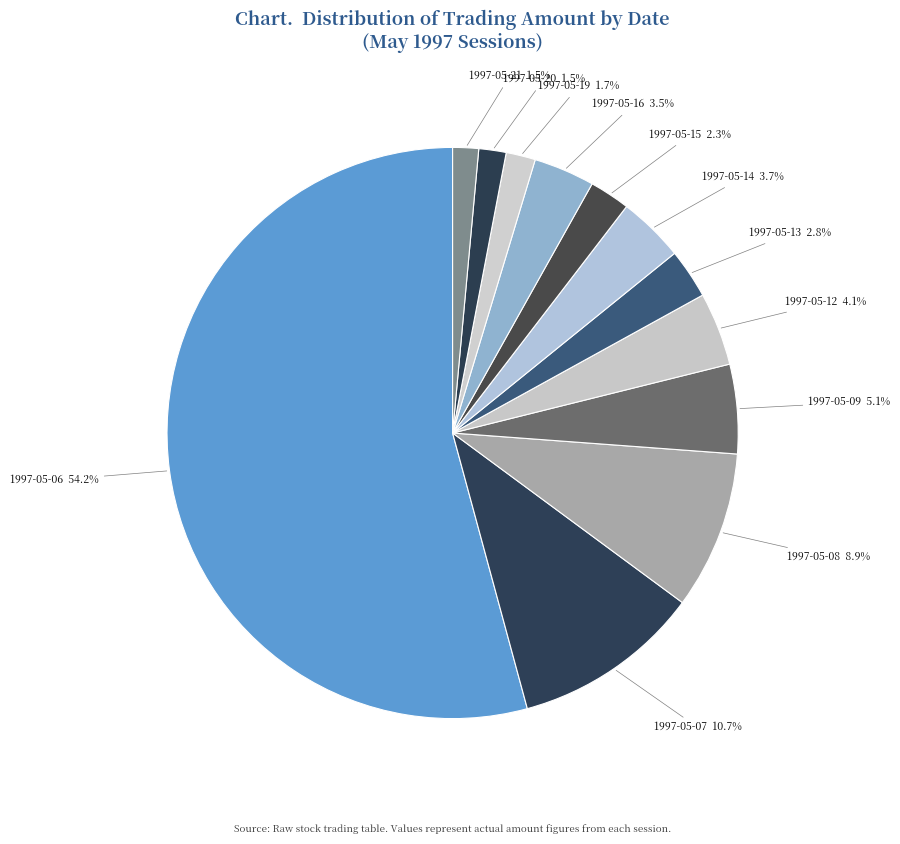

How many segments does this pie chart have?

12